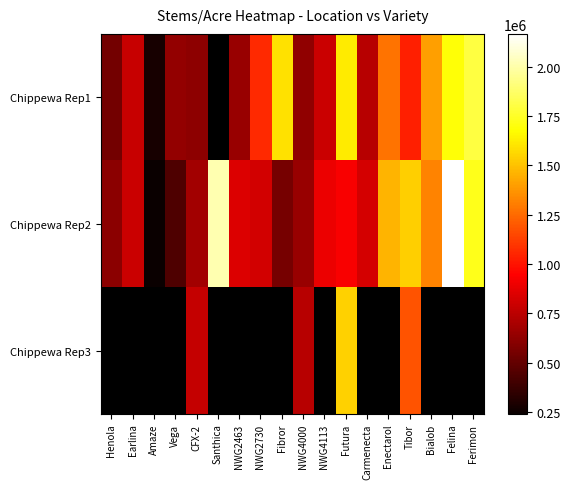

Which series has the largest range (max minus min)?

Chippewa Rep2